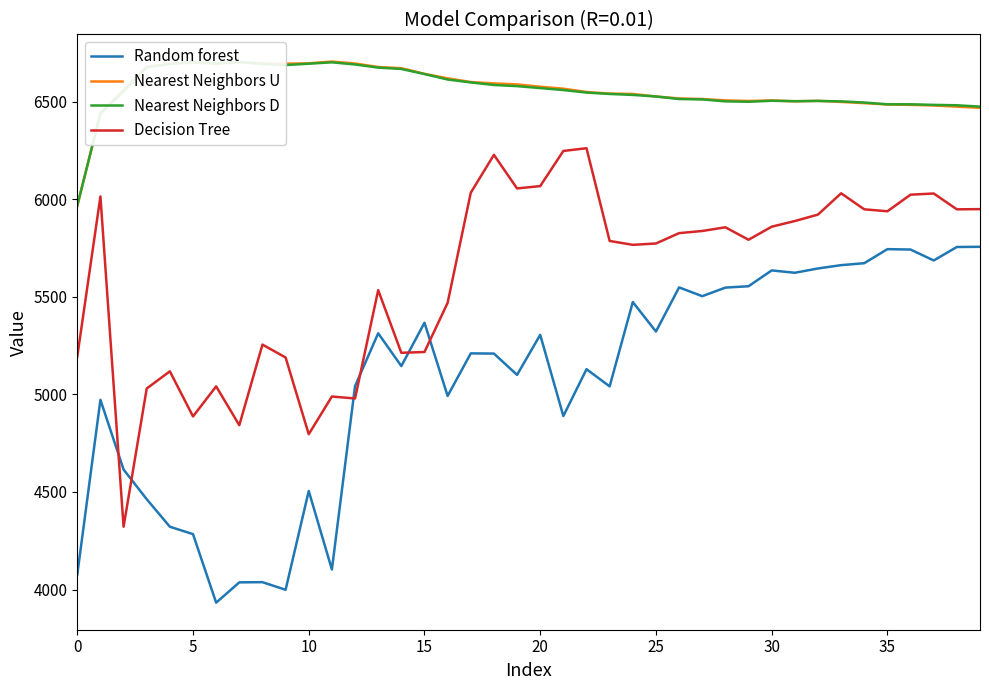

At how many categories does at least one series exceed 6486?

33